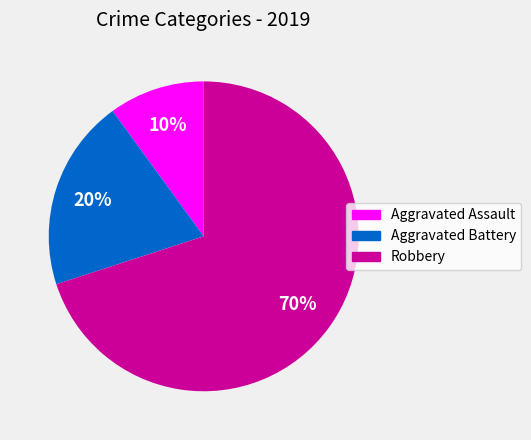

How many segments does this pie chart have?

3